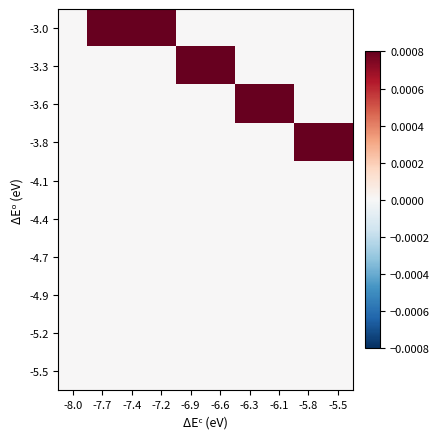

Which series changed the most between -7.4 and -7.2?

-3.0